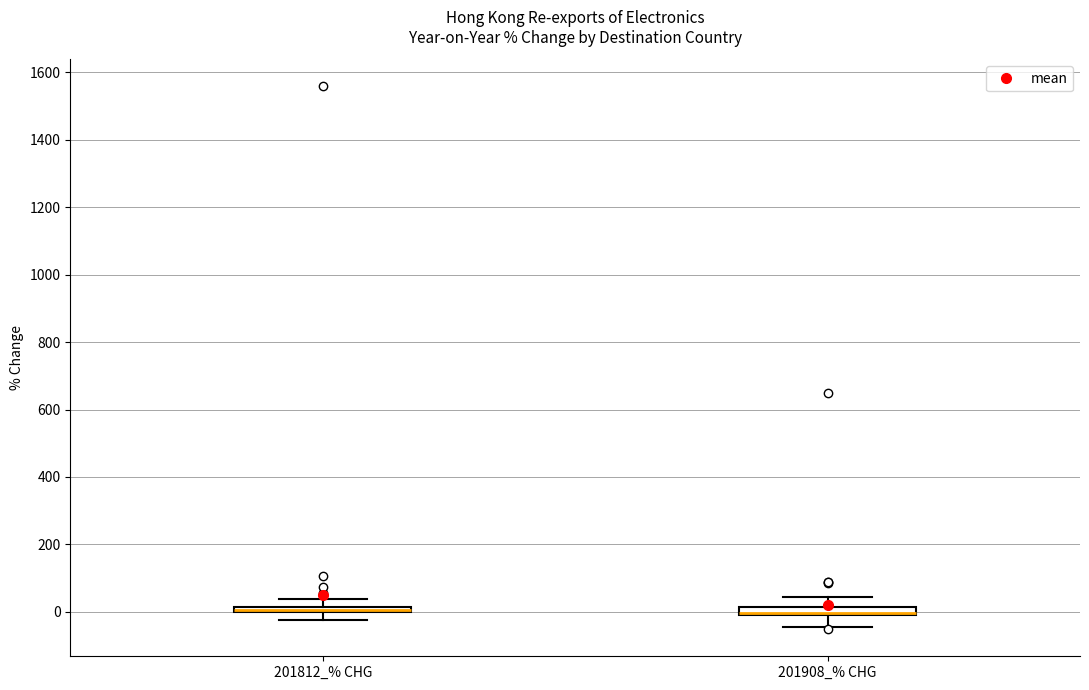

Where is the upper edge of the box for 201908_% CHG on the y-axis? The values are not printed on the chart, so give them approximately, as read against the axis.

20